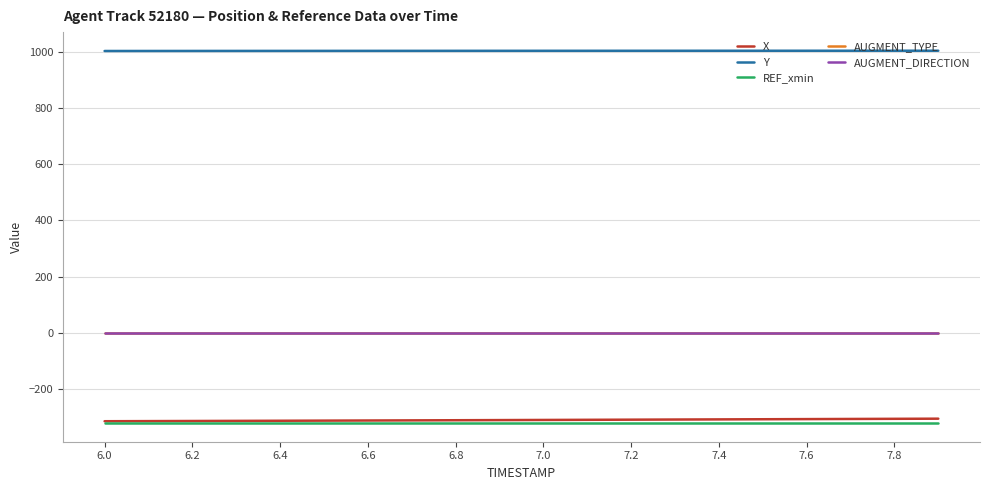

Is this an area chart (filled region under the line)?

No